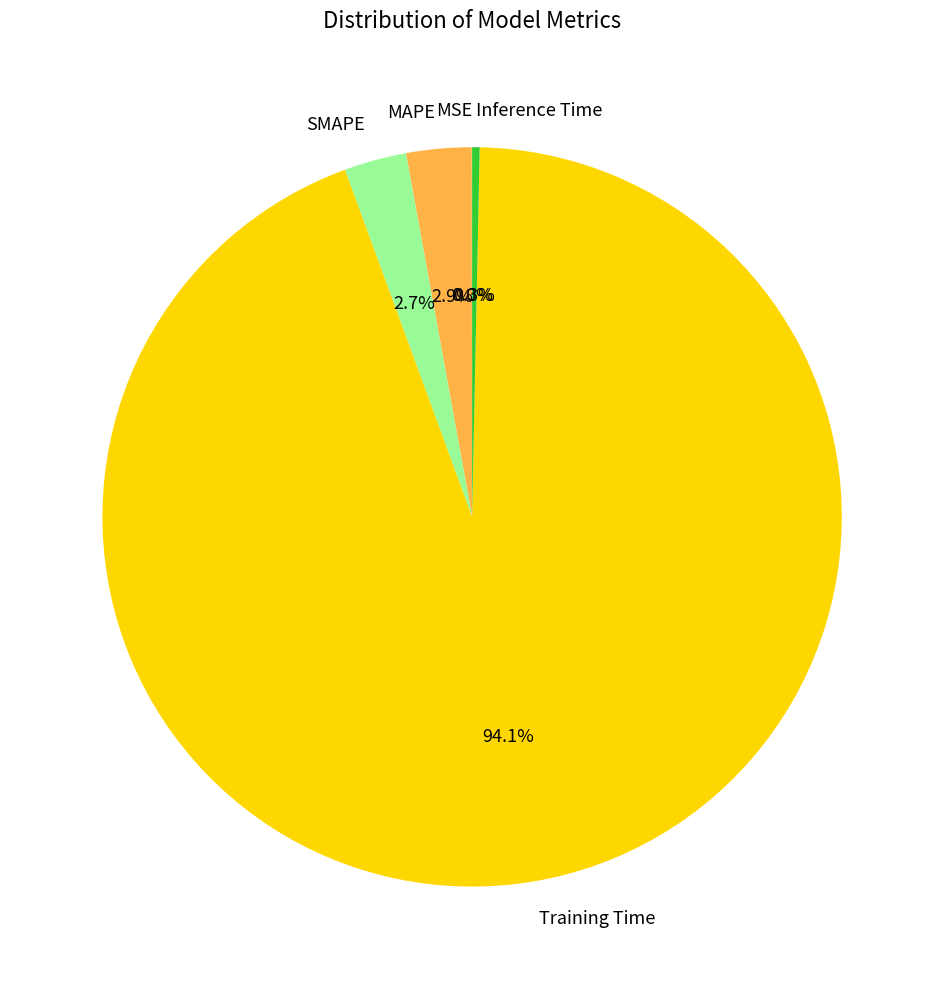

Which category has the biggest portion of the pie?

Training Time